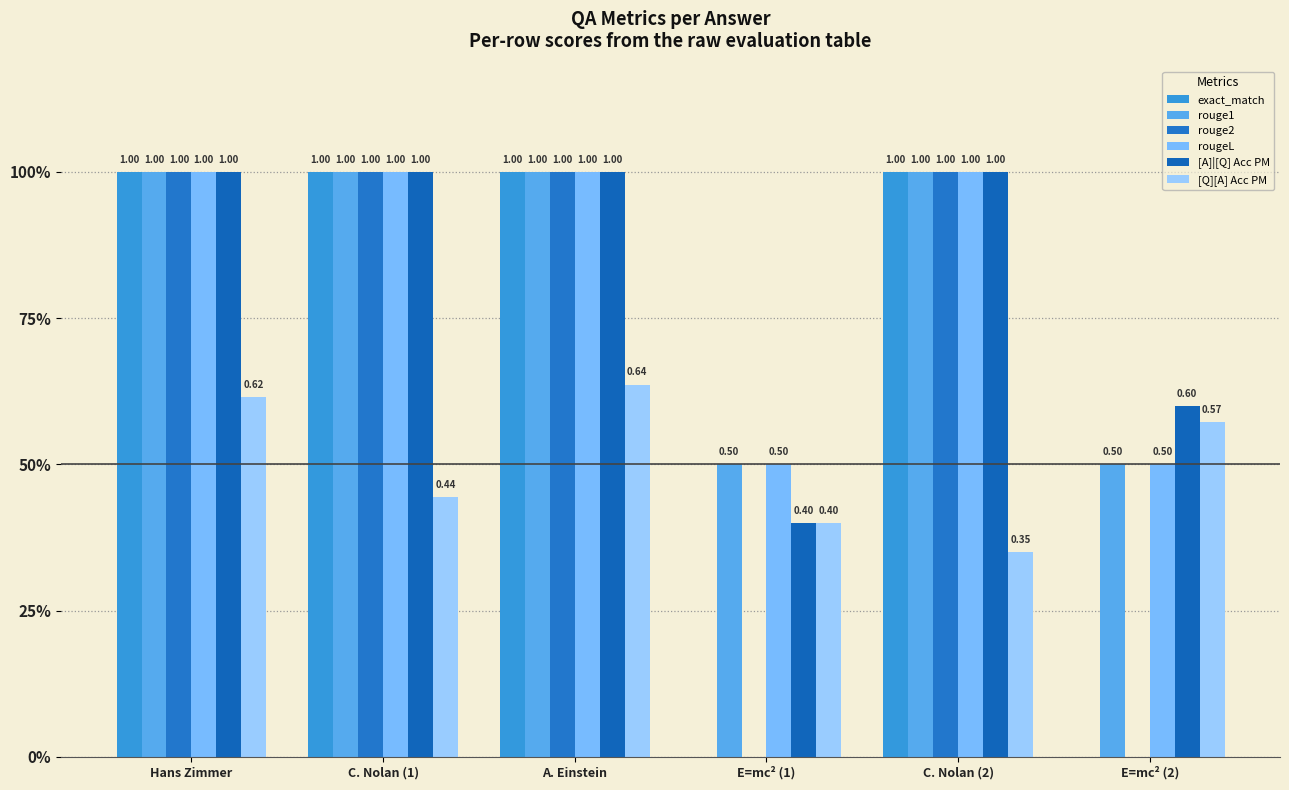

Reading left to right, what are all the values shown in this chart?

exact_match: 1.0	1.0	1.0	0.0	1.0	0.0
rouge1: 1.0	1.0	1.0	0.5	1.0	0.5
rouge2: 1.0	1.0	1.0	0.0	1.0	0.0
rougeL: 1.0	1.0	1.0	0.5	1.0	0.5
[A]|[Q] Acc PM: 1.0	1.0	1.0	0.4	1.0	0.6
[Q][A] Acc PM: 0.6	0.4	0.6	0.4	0.3	0.6